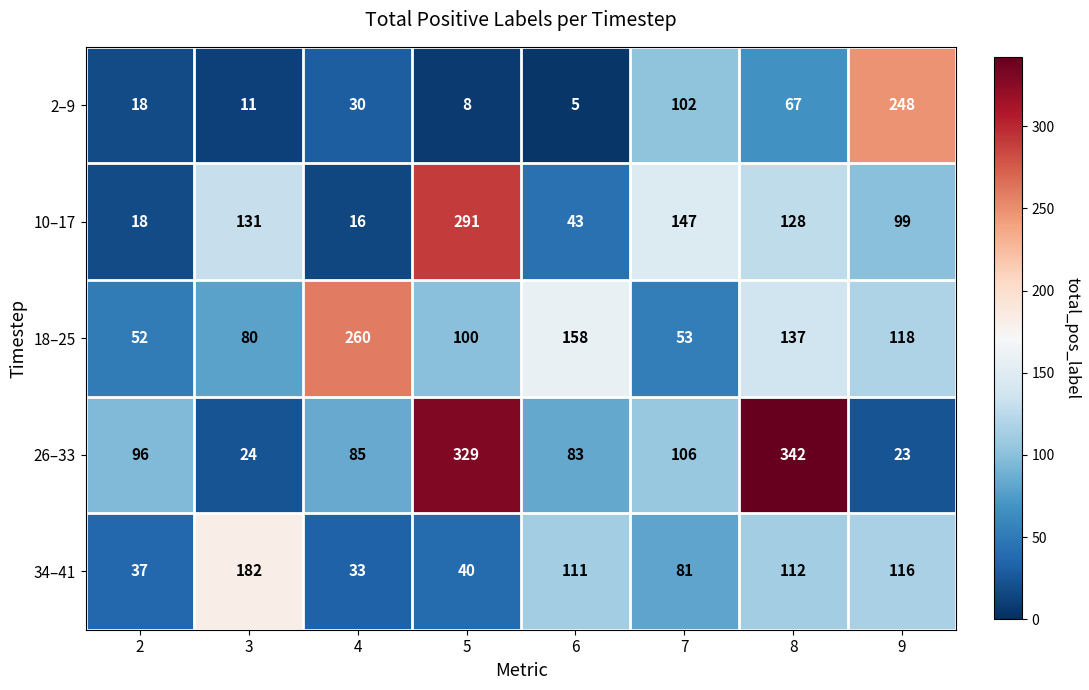

How many series are shown in this chart?

5